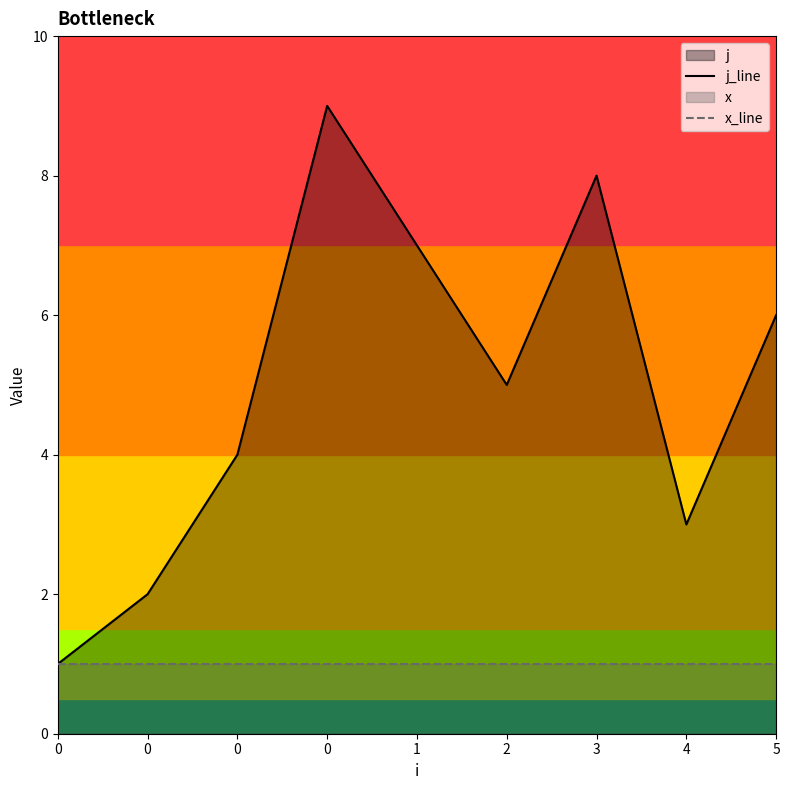

List the series in order of their overall mean, highest first.

j_line, x_line